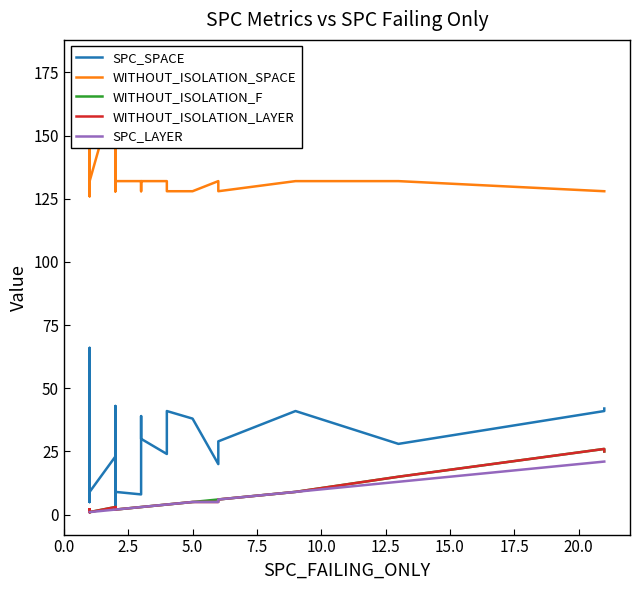

True or false: WITHOUT_ISOLATION_F and SPC_SPACE intersect in this chart.

False